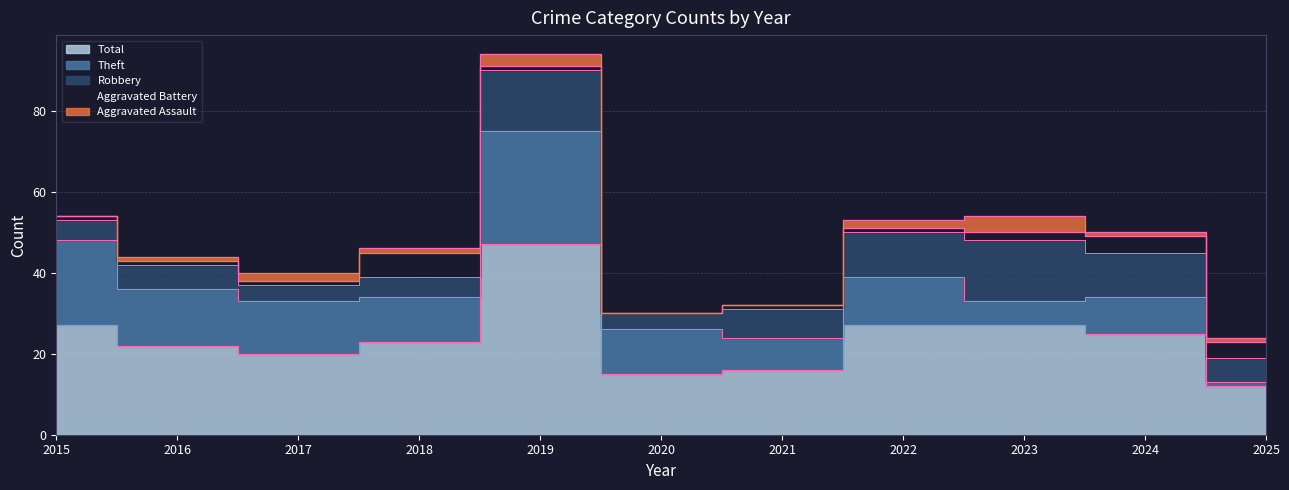

At which label does Aggravated Assault reach its peak?

2023